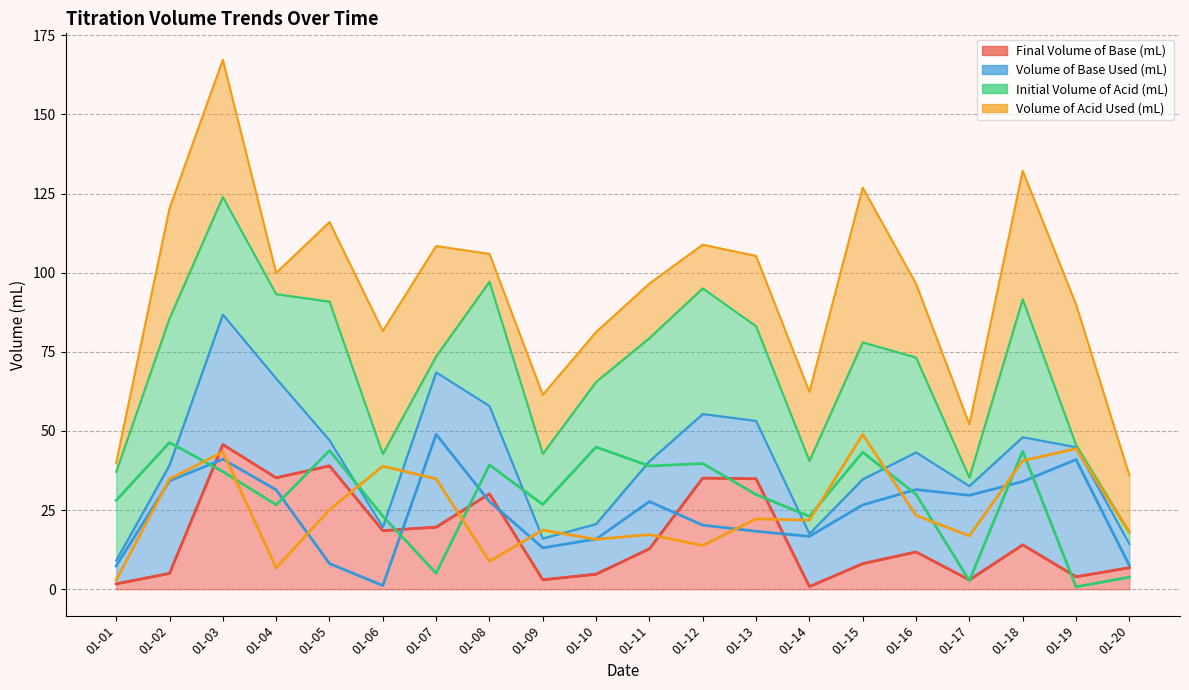

True or false: Volume of Base Used (mL) has more than 0 interior local peaks.

True